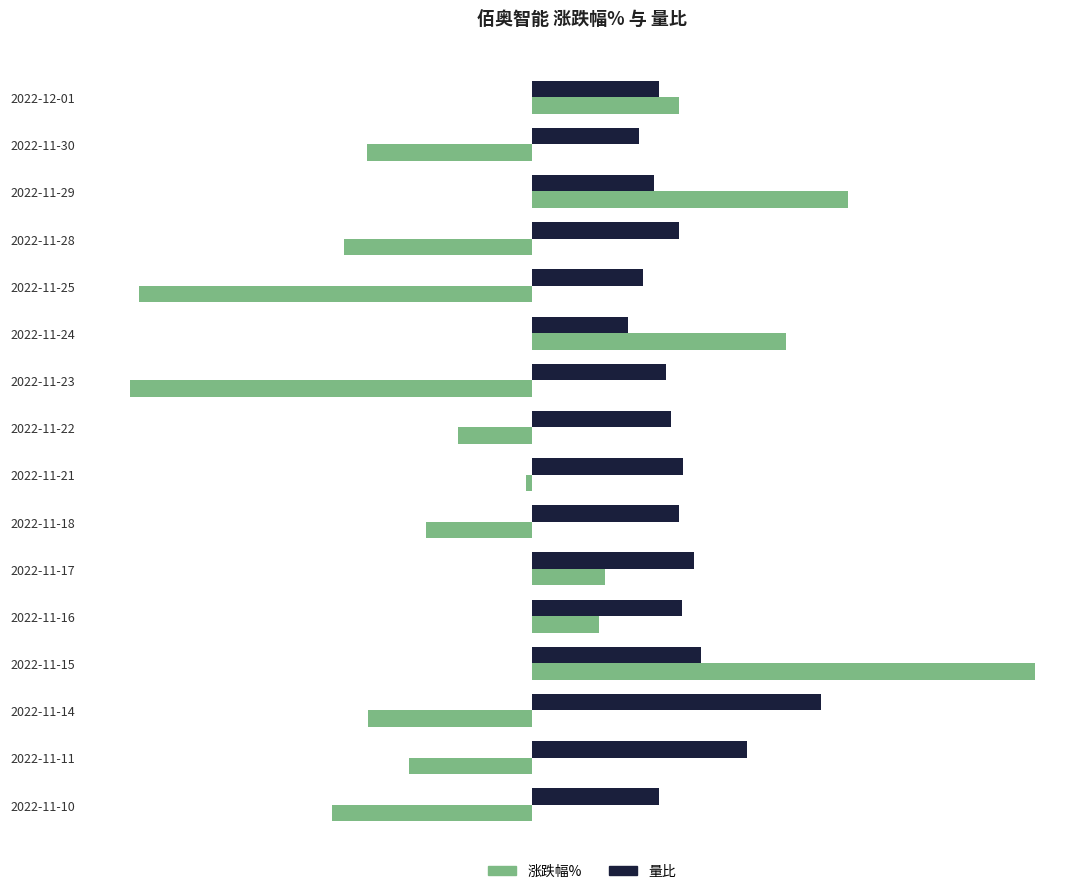

List the labels in order of 涨跌幅% value, smallest first.

2022-11-23, 2022-11-25, 2022-11-10, 2022-11-28, 2022-11-30, 2022-11-14, 2022-11-11, 2022-11-18, 2022-11-22, 2022-11-21, 2022-11-16, 2022-11-17, 2022-12-01, 2022-11-24, 2022-11-29, 2022-11-15